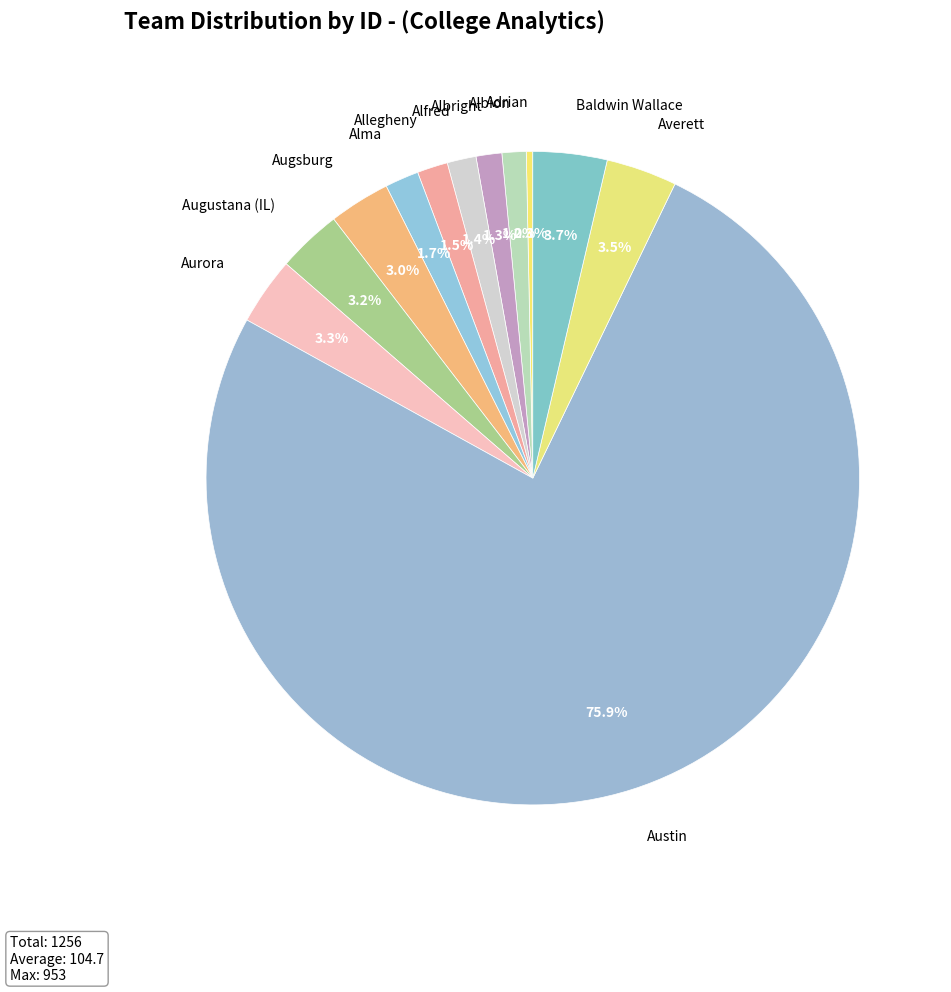

What is the majority slice?

Austin